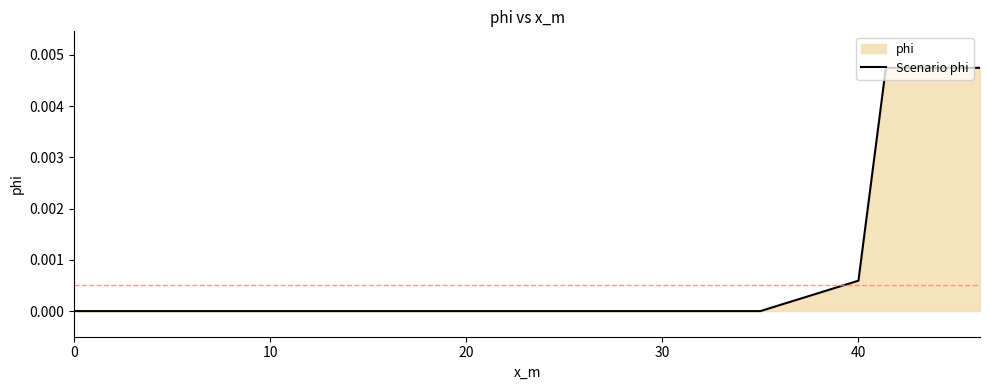

How many lines are shown in the chart?

1